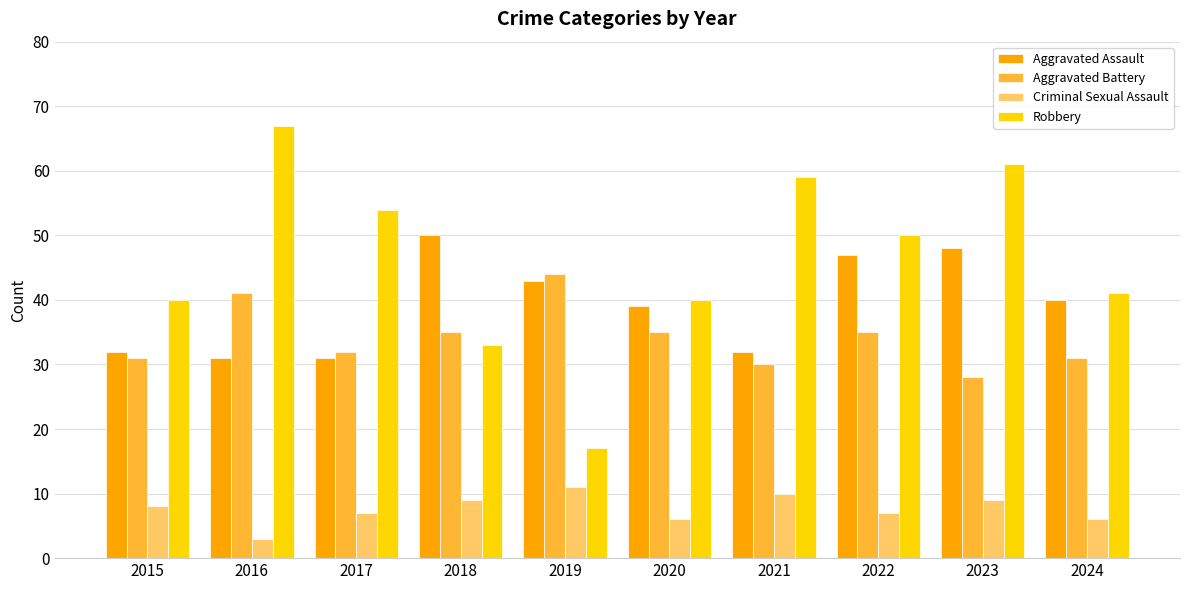

What is the difference between the highest and lowest values at 2015?

32